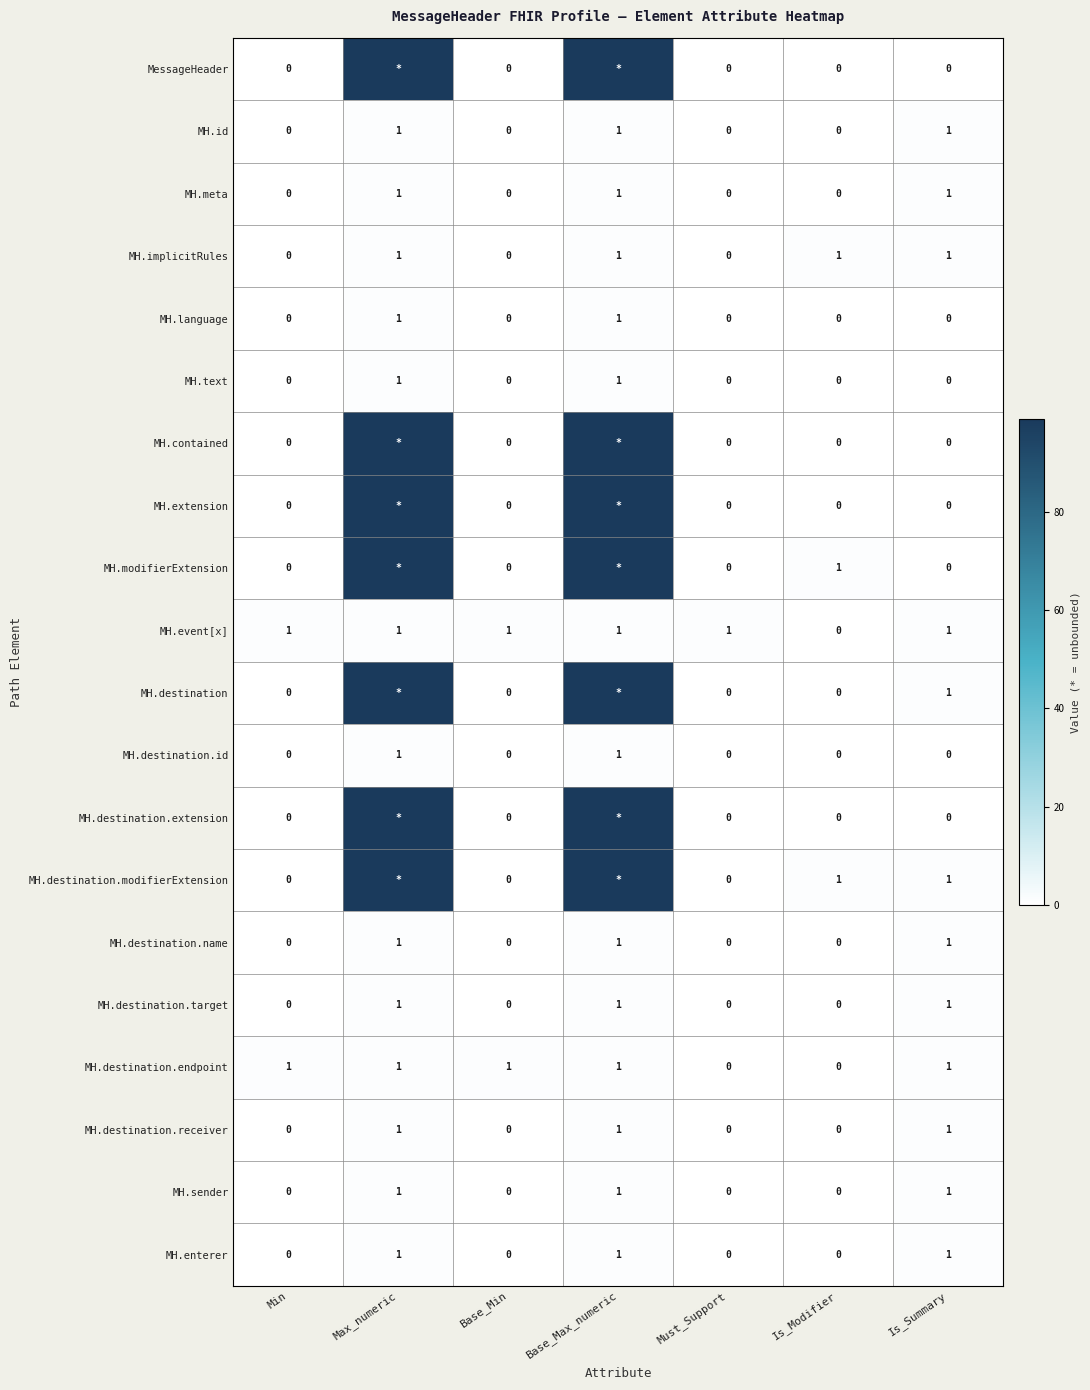

What is the sum of all MH.destination.target values?

3